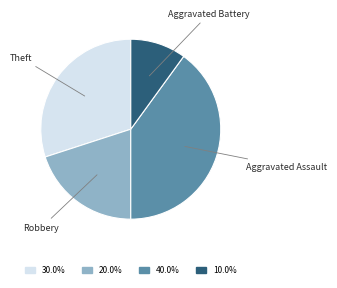

Approximately how many times larger is the value at Aggravated Assault compared to Robbery?

2.0